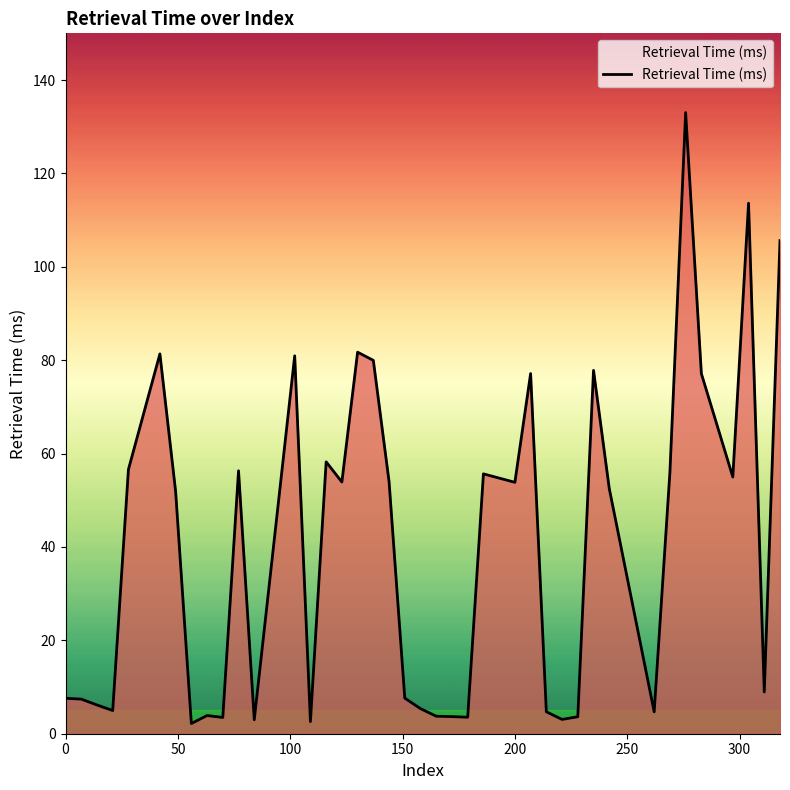

How many lines are shown in the chart?

1